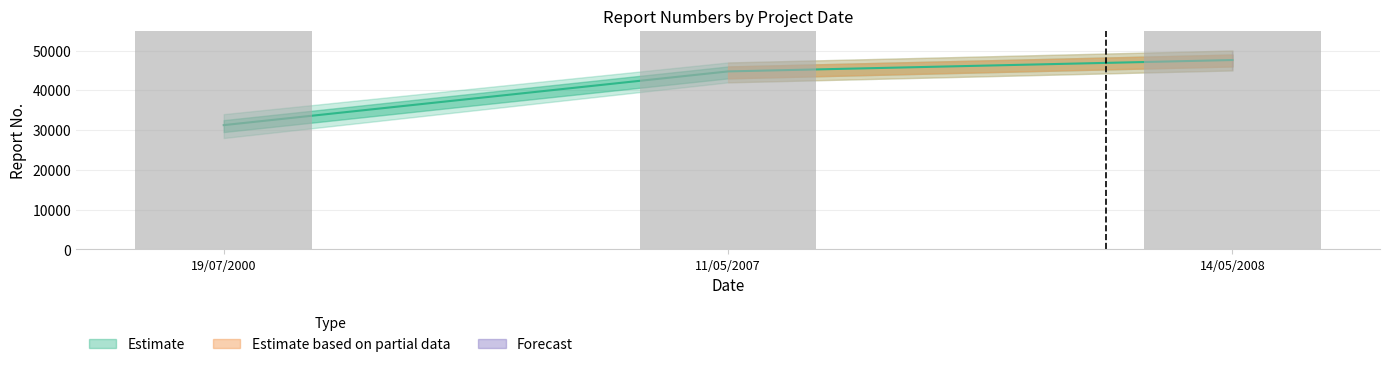

Reading right to left, list all the values displayed in this chart.

47615	44751	31241